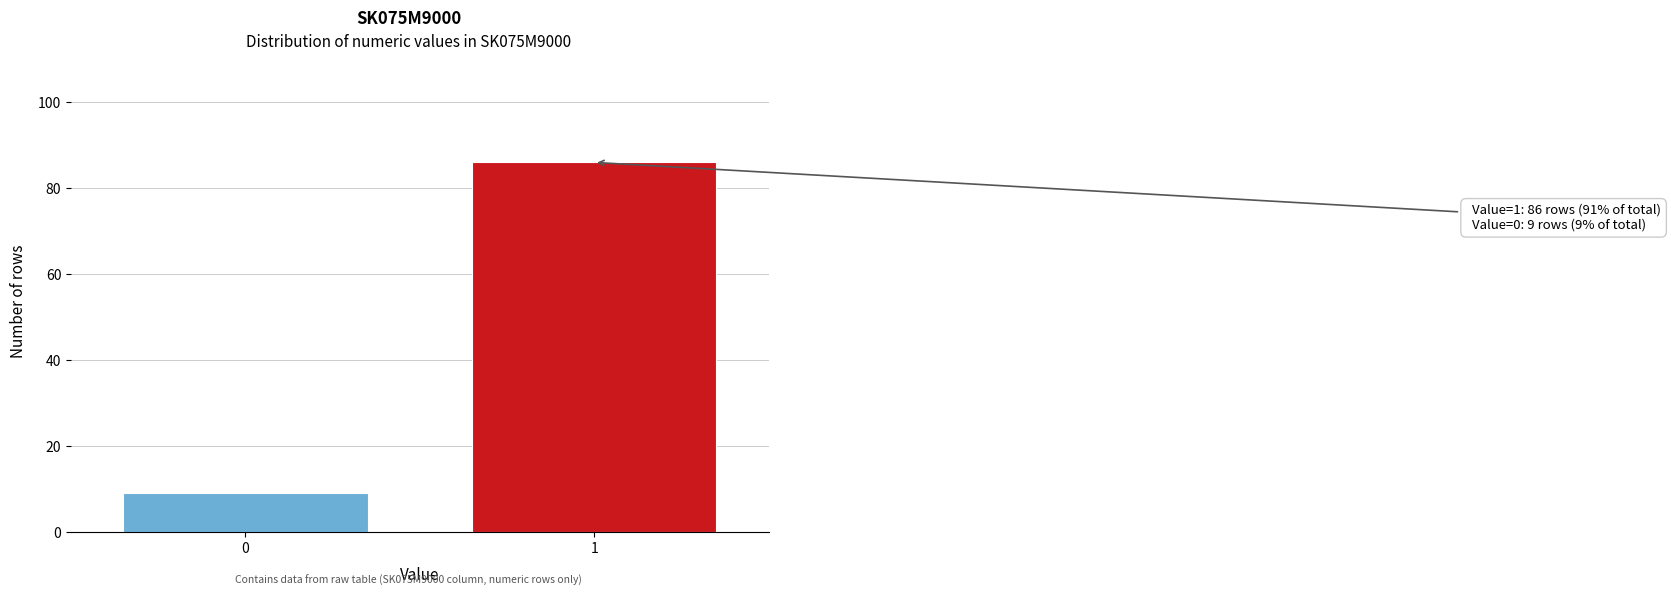

Reading left to right, list all the values displayed in this chart.

9	86